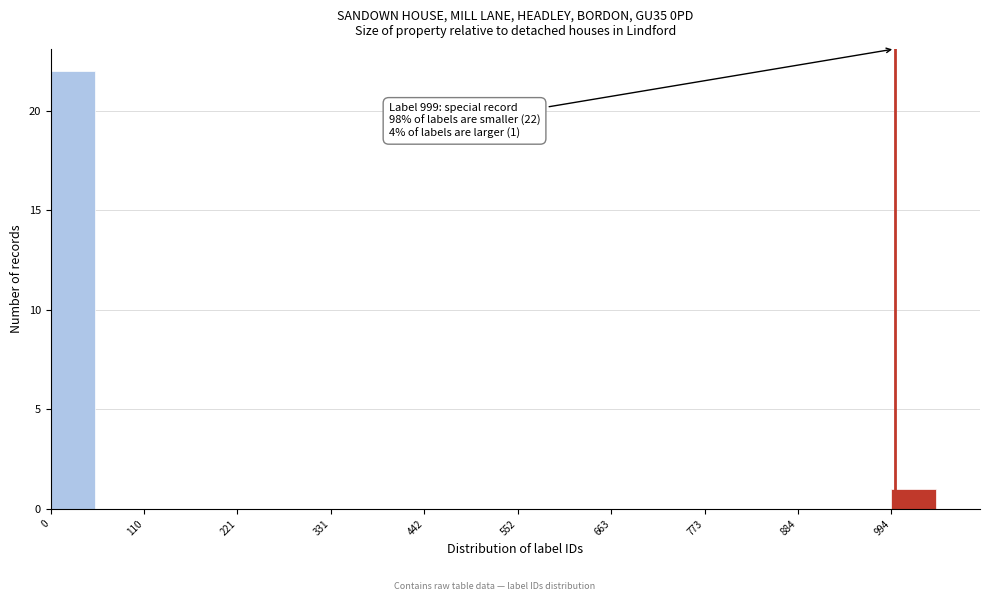

Read against the x-axis, roughly where is the centre of the tallest bar?

20